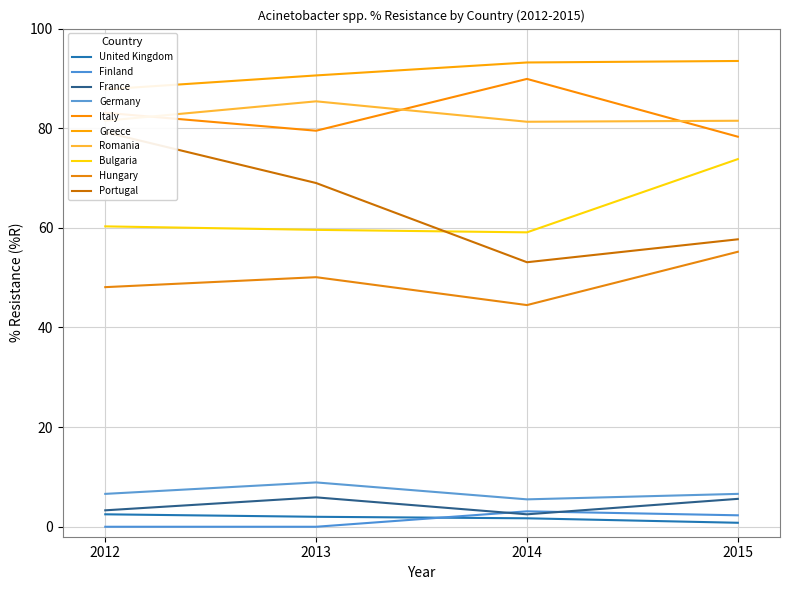

True or false: High resistance (Italy, Greece, Romania, Bulgaria, Hungary, Portugal) and Low resistance (UK, Finland, Sweden, Netherlands, Denmark, France) cross at least once.

False